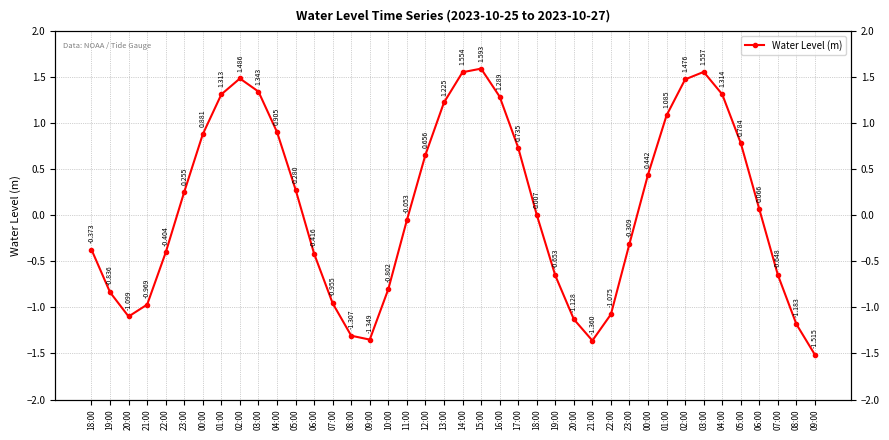

True or false: the data shows -0.7 at 18:00.

False